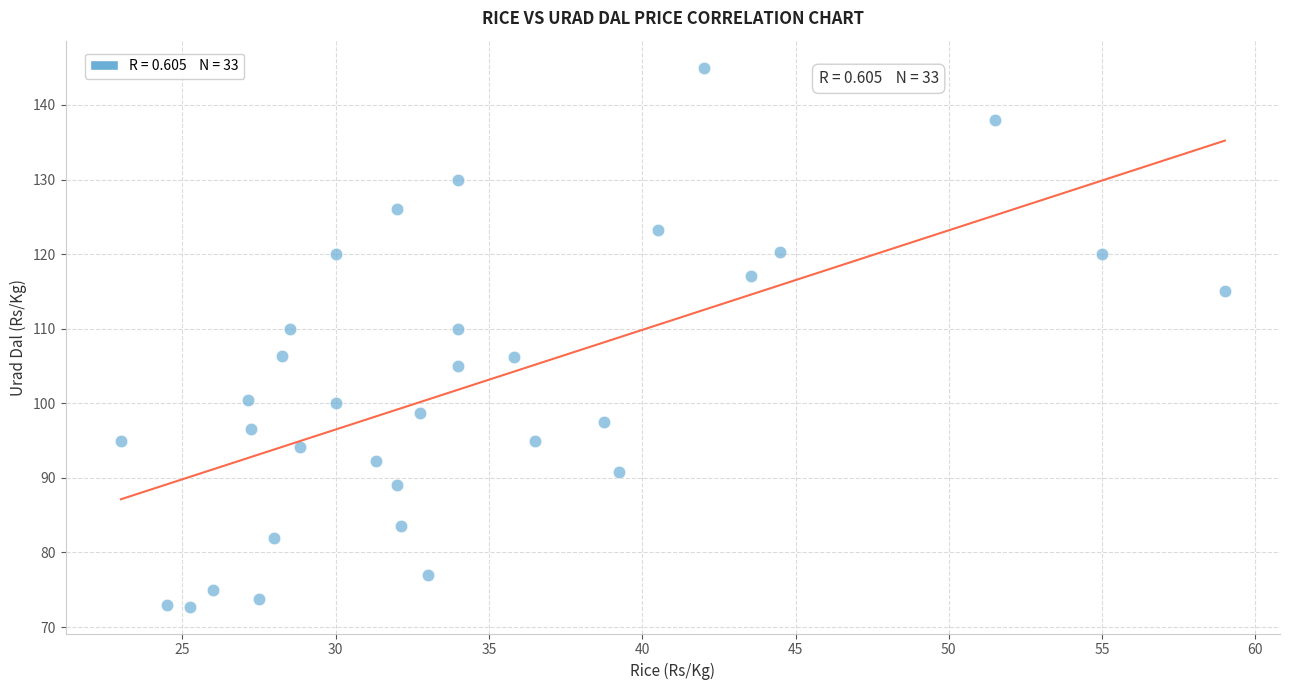

What is the range of X values (max minus min)?

36.0